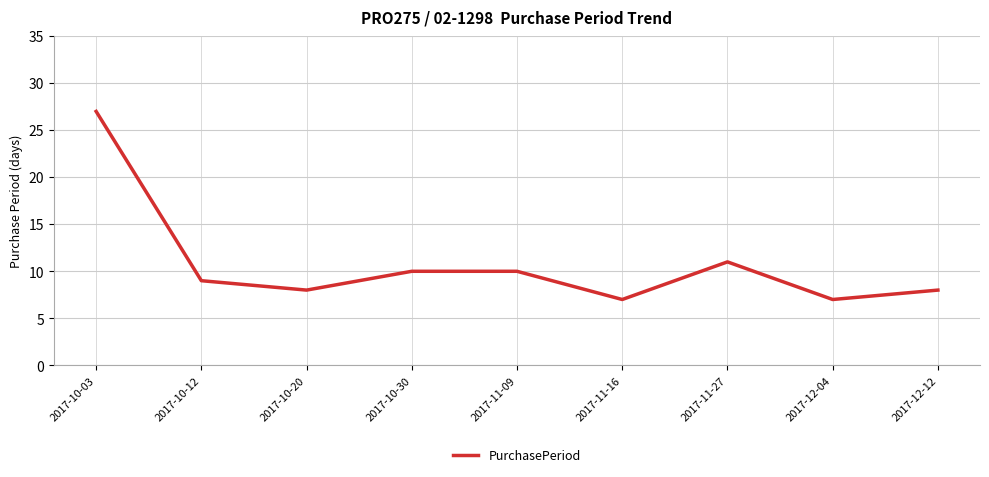

True or false: there are more than 2 points higher than both neighbors.

False